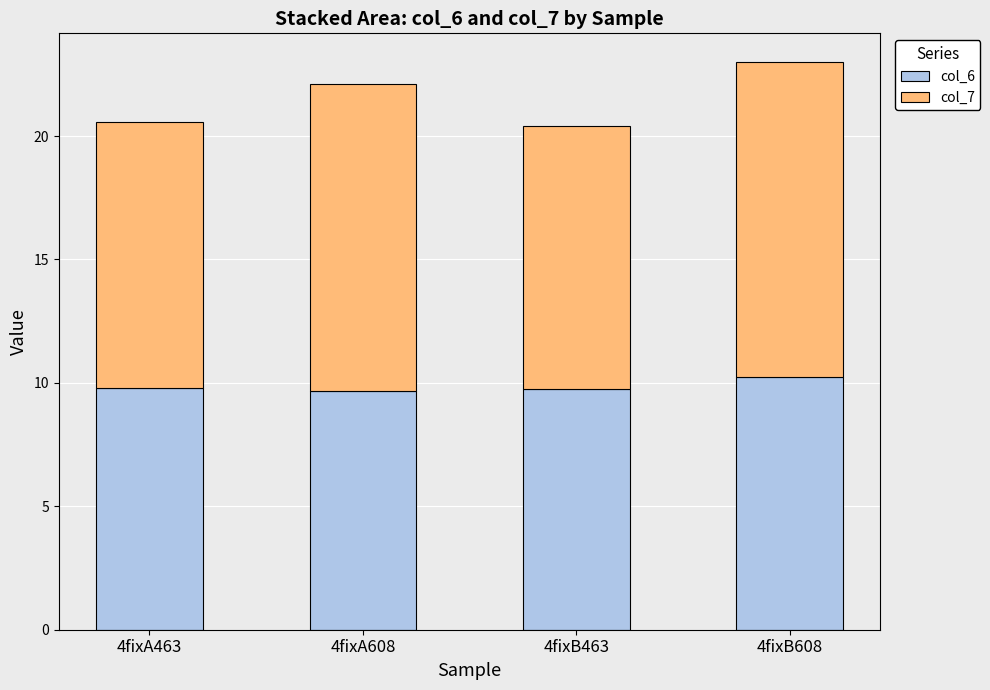

What is the difference between the maximum and minimum values in the col_6 series?

0.6